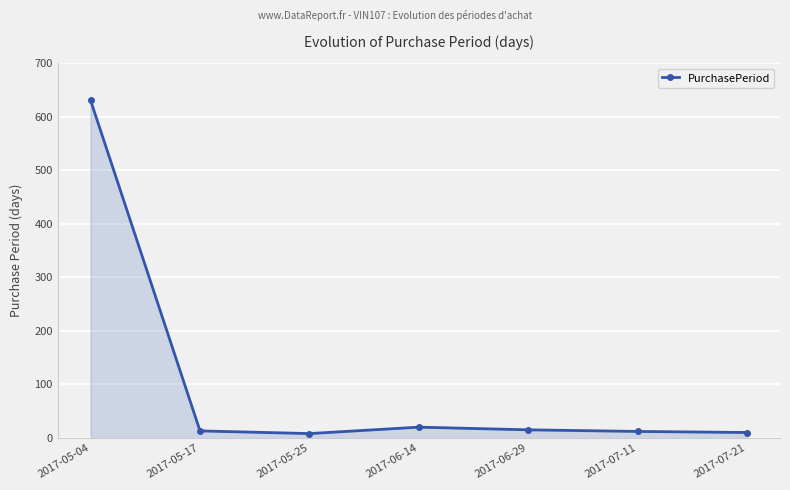

What is the label of the 3rd point from the left?

2017-05-25